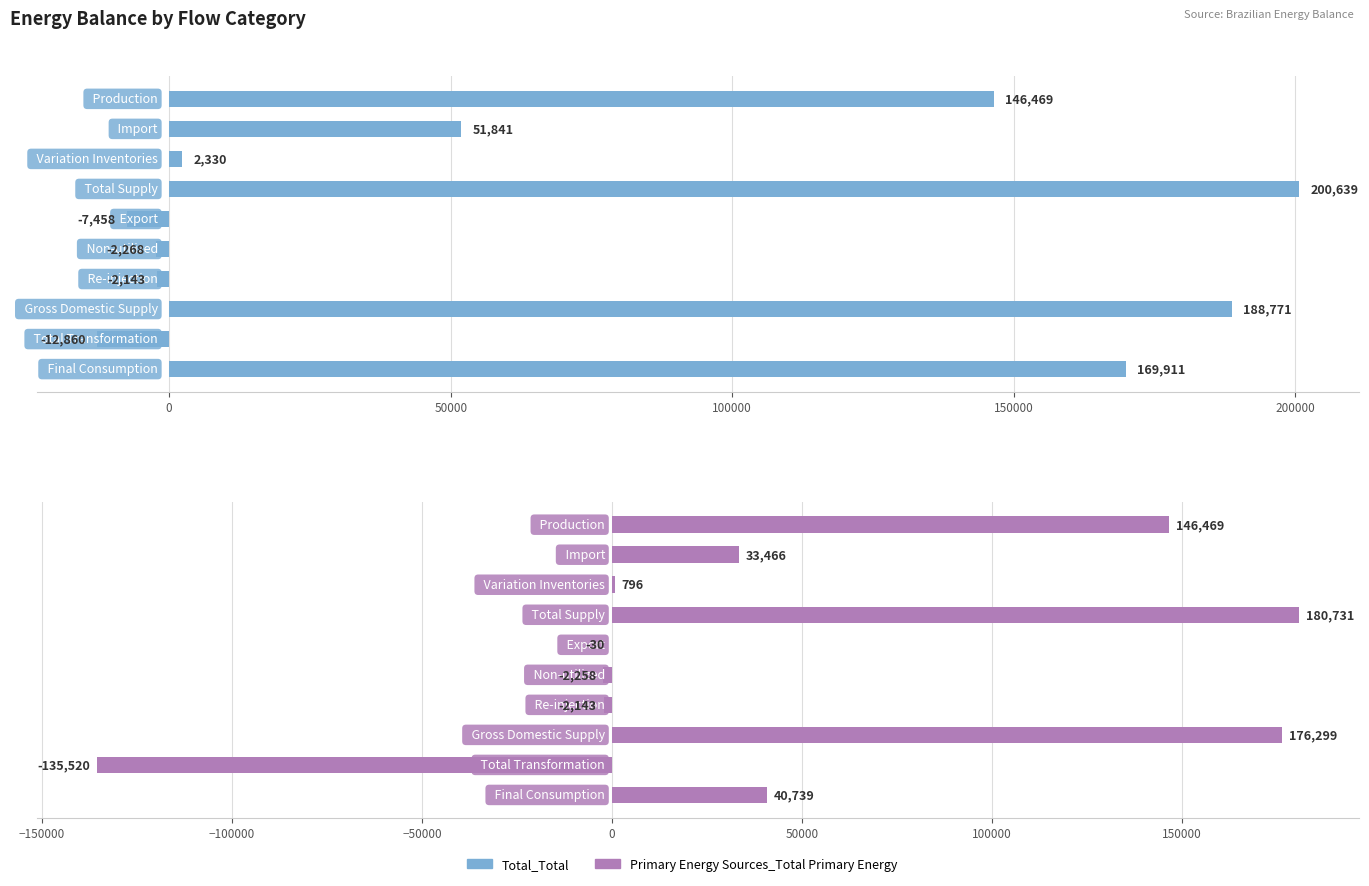

Between 100000 and 8, which is larger?

100000